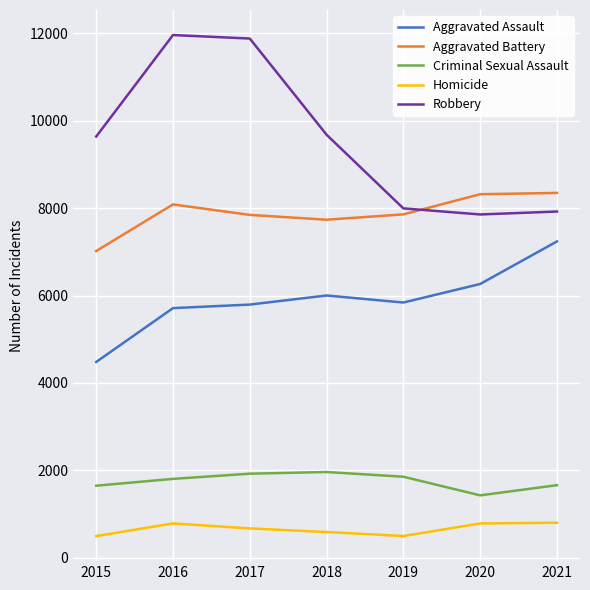

Which series has the largest range (max minus min)?

Robbery